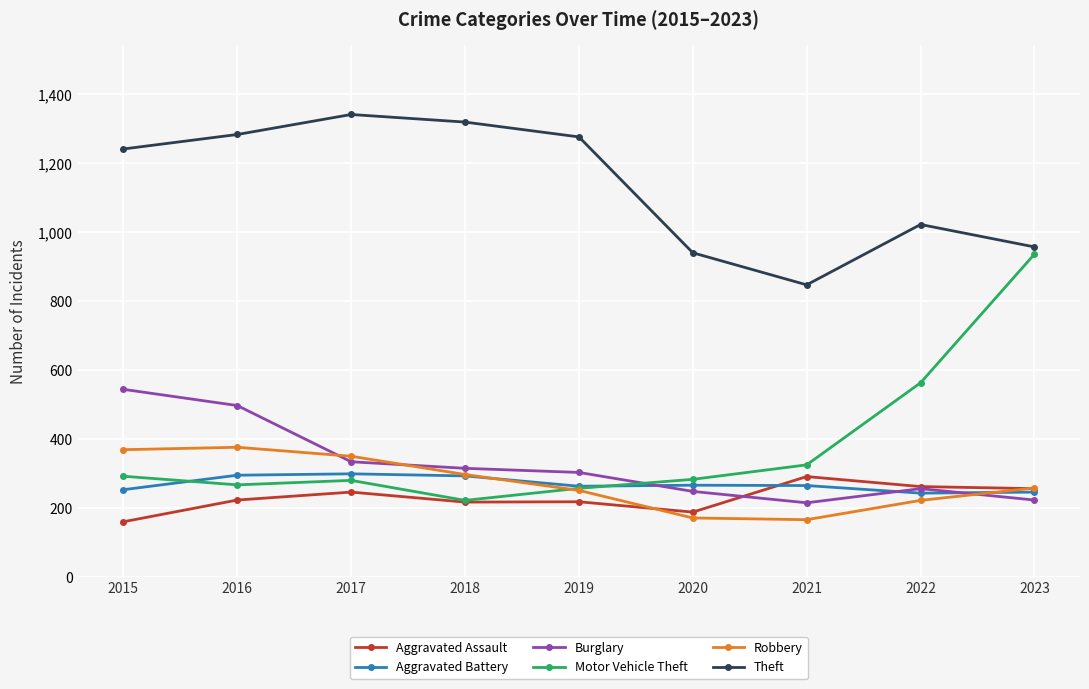

The value of Motor Vehicle Theft at 2023 is 591. True or false?

False